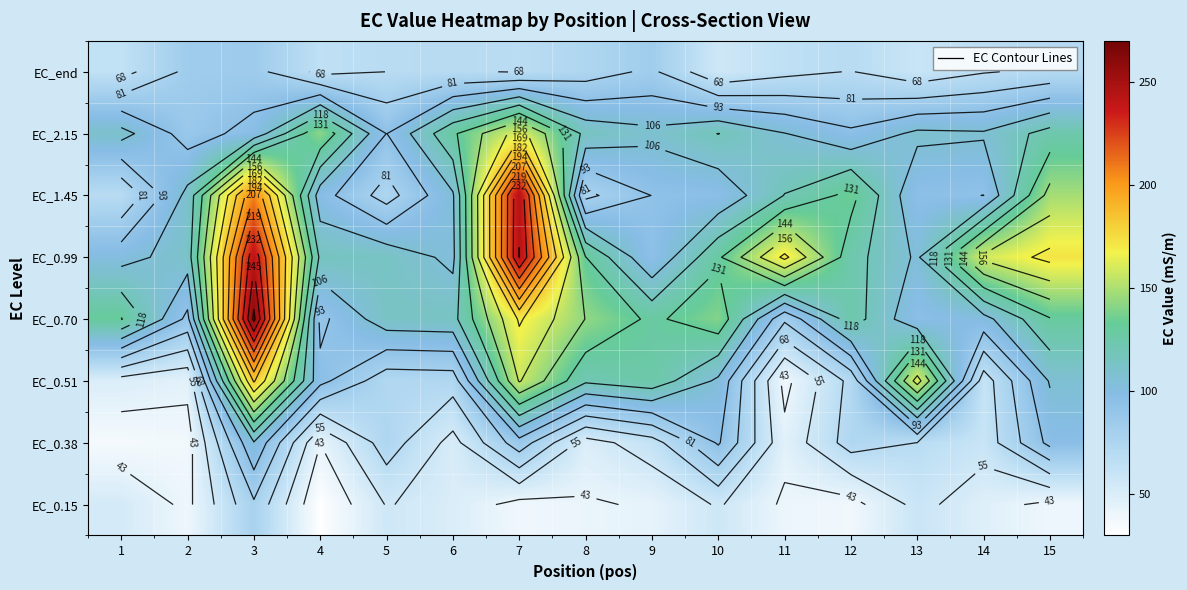

Read the EC_2.15 value at 13.

108.6